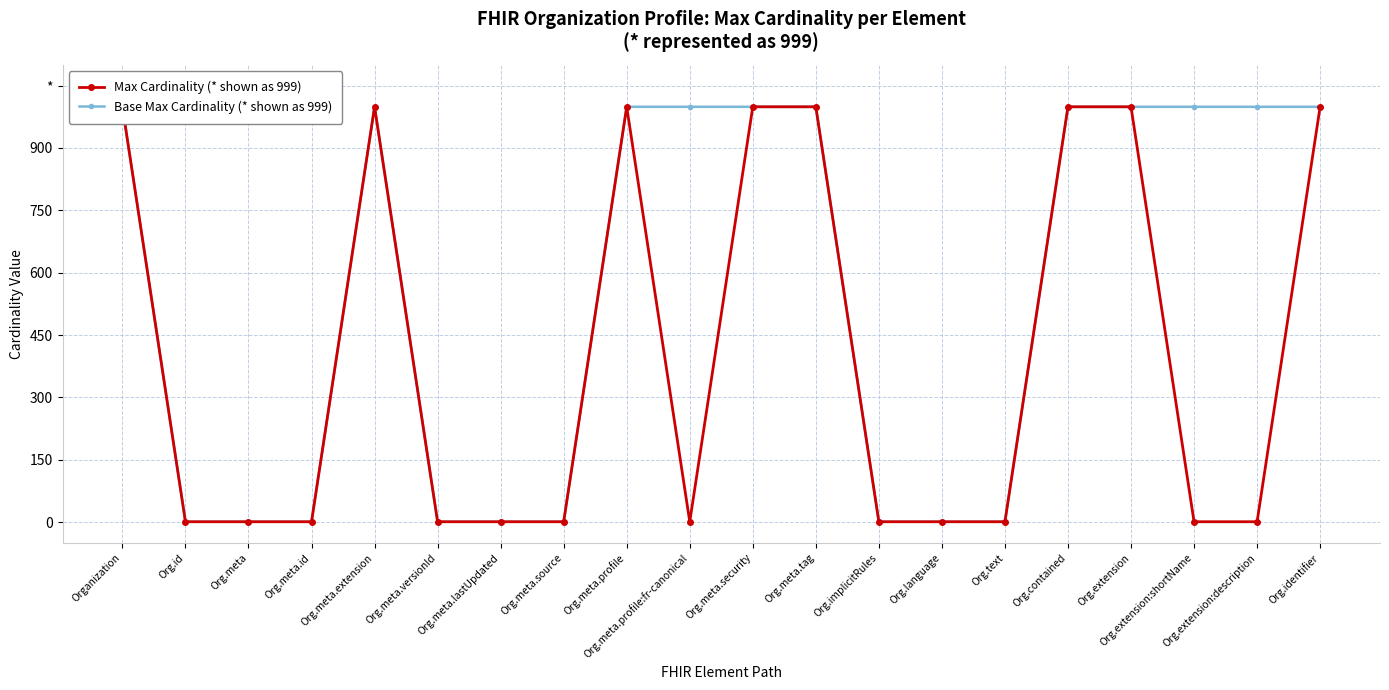

What is the total value across all series at Org.extension?

1998